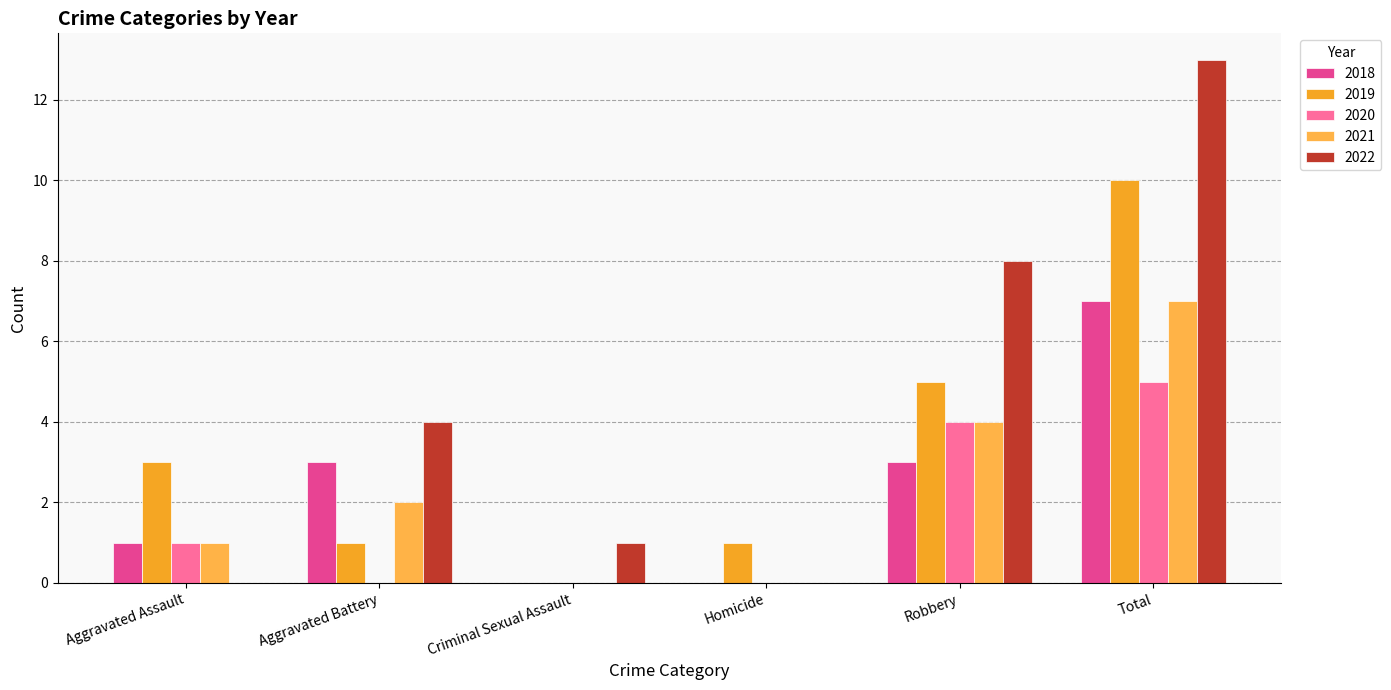

How many groups of bars are there?

6